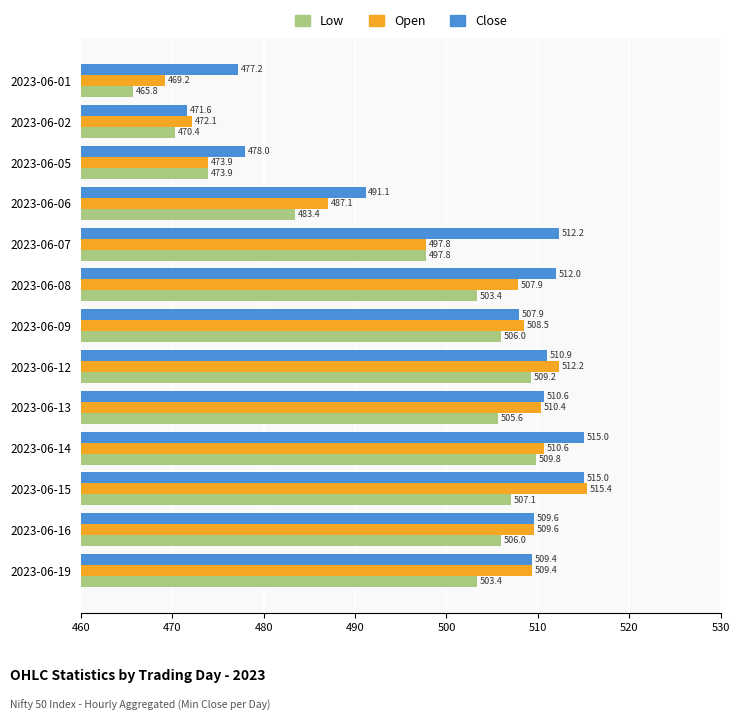

What is the difference between the second highest and minimum values in the Low series?

43.5